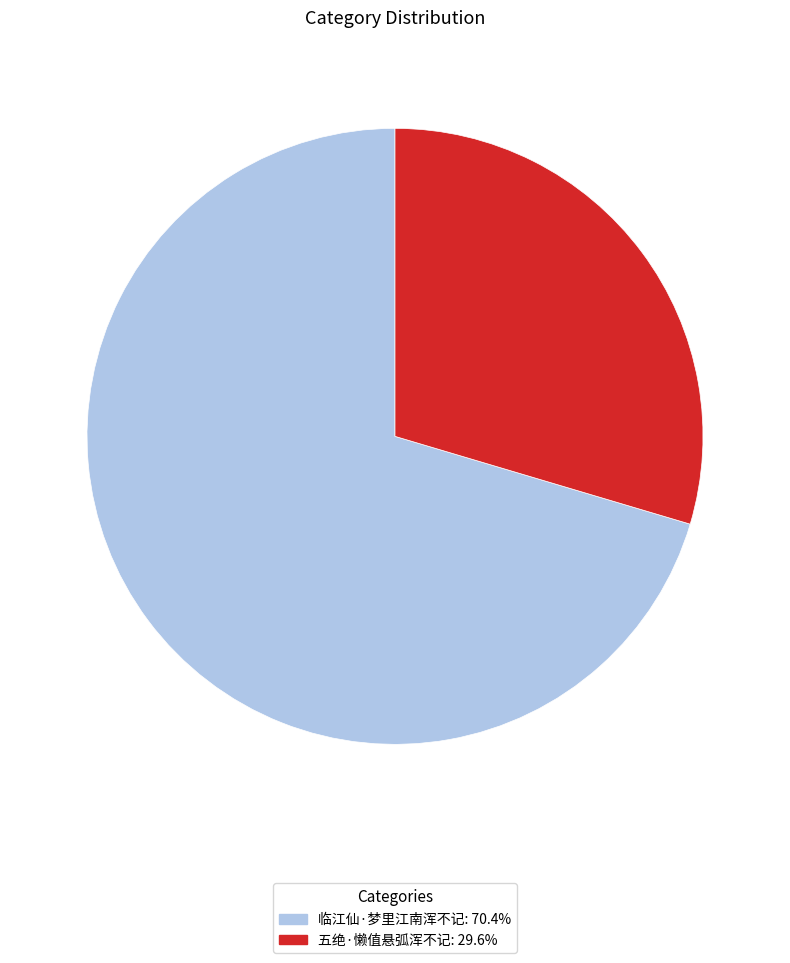

Is the sum of 临江仙·梦里江南浑不记: 70.4% and 五绝·懒值悬弧浑不记: 29.6% greater than half?

Yes